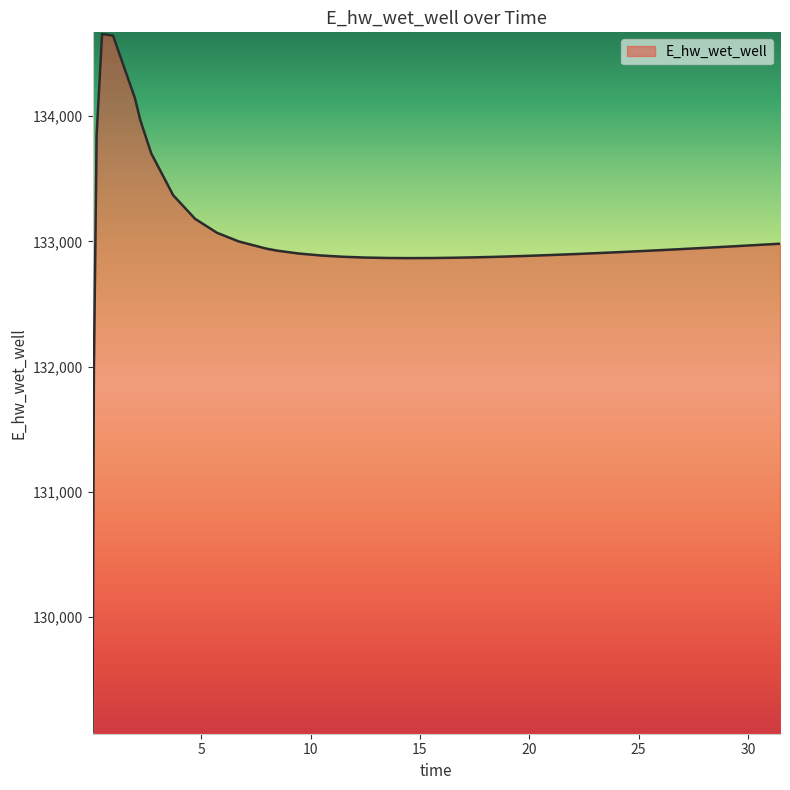

What is the difference between the maximum and minimum values?

5576.0